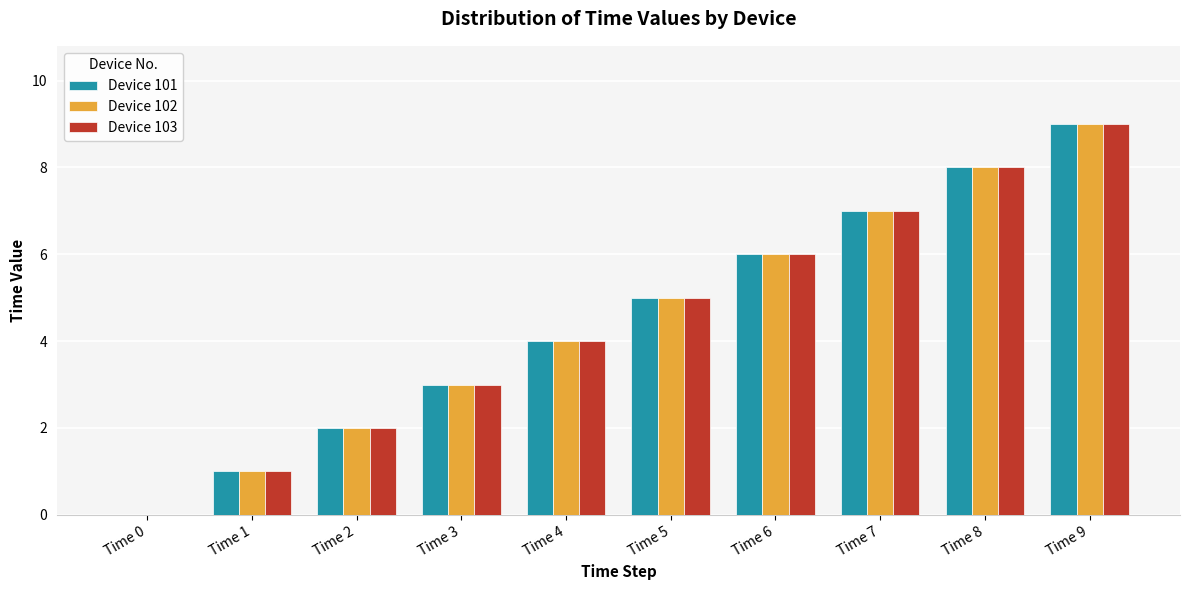

Which category has the highest value in the Device 102 series?

Time 9